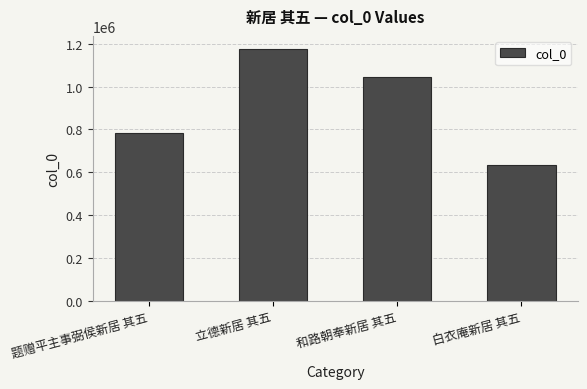

What is the label of the 3rd bar from the left?

和路朝奉新居 其五